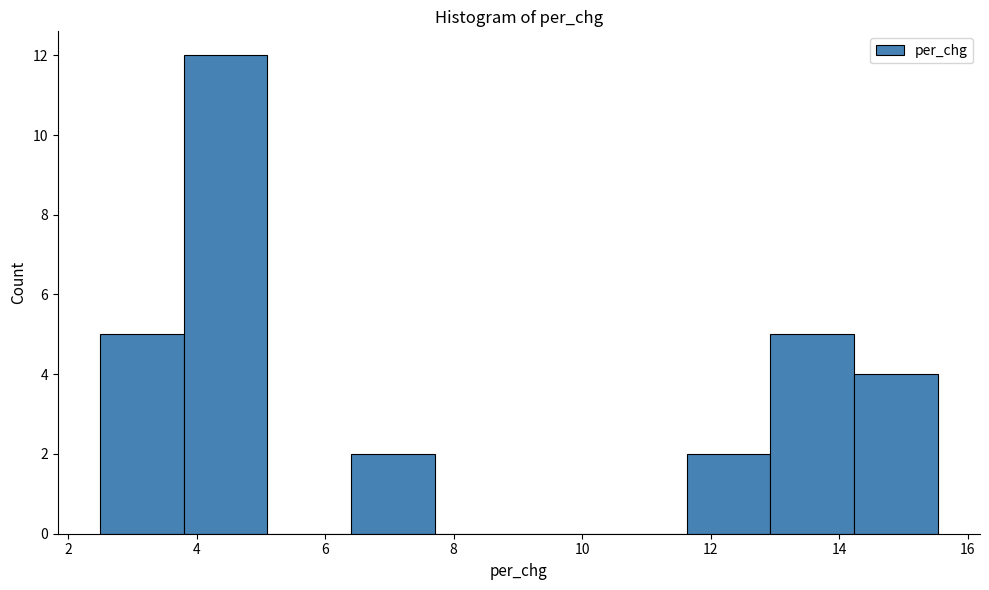

What is the height of the bar covering 14.2 to 15.6 on the x-axis? Neither the bar edges nor the heights are printed on the chart, so give them approximately, as read against the axes.

4